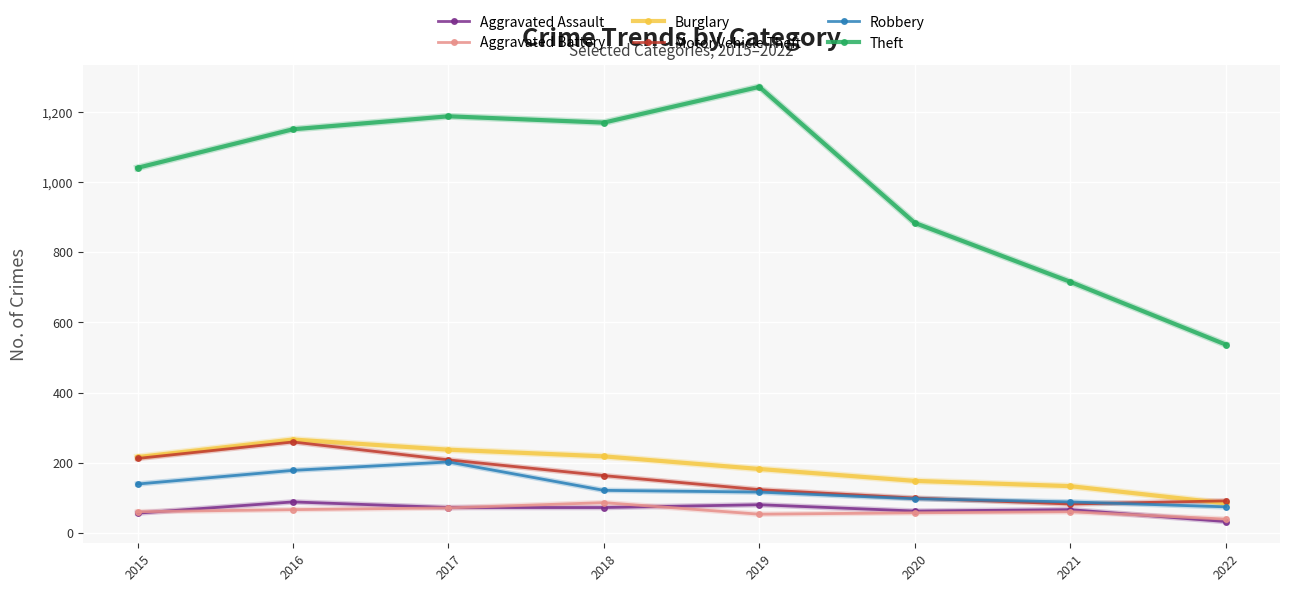

Which series has the largest total across all categories?

Theft